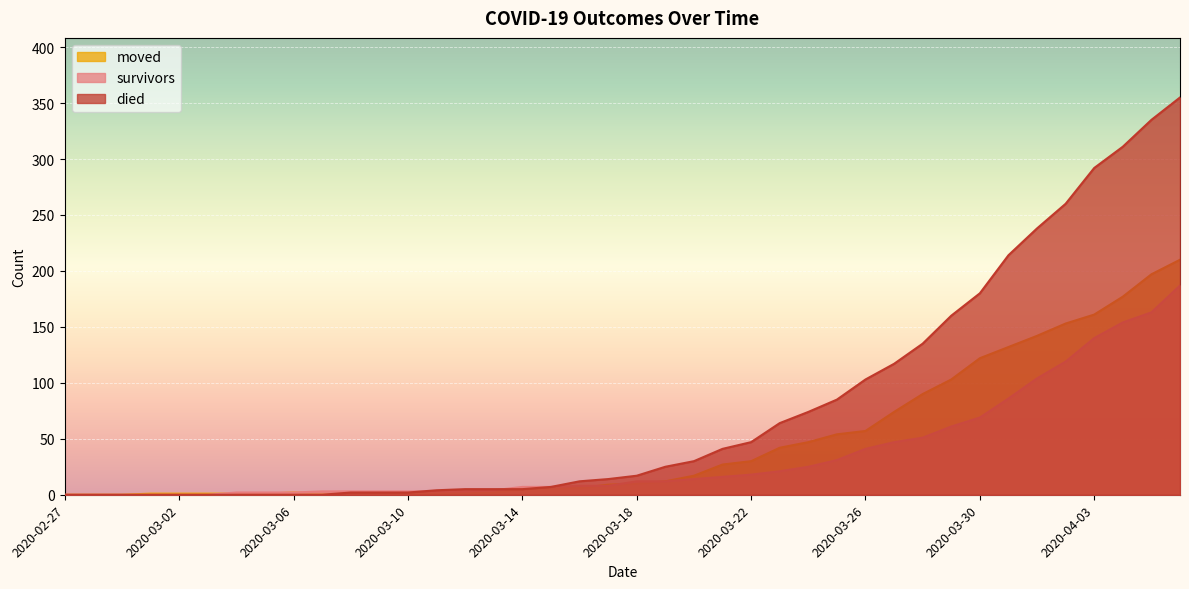

How many categories are shown in the chart?

40